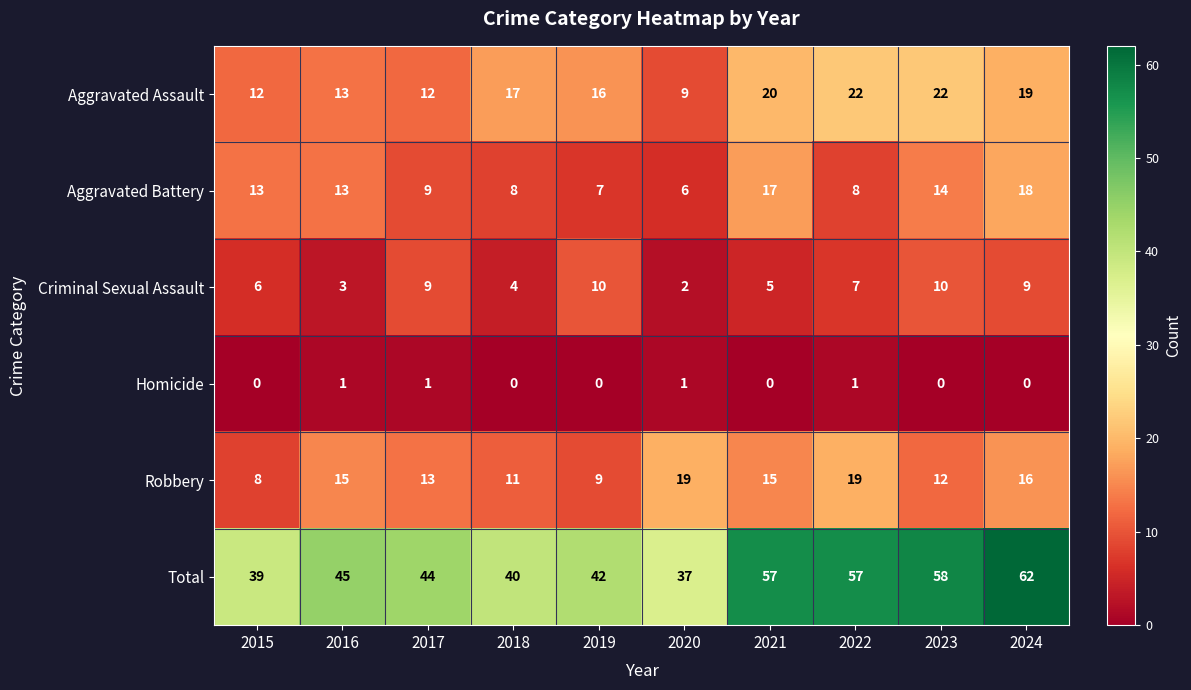

How many distinct data groups are displayed?

6